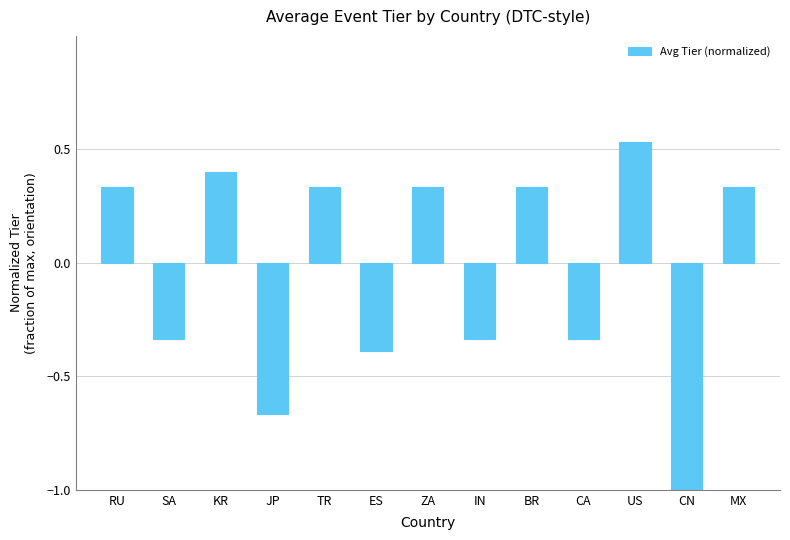

Between ZA and SA, which is larger?

ZA